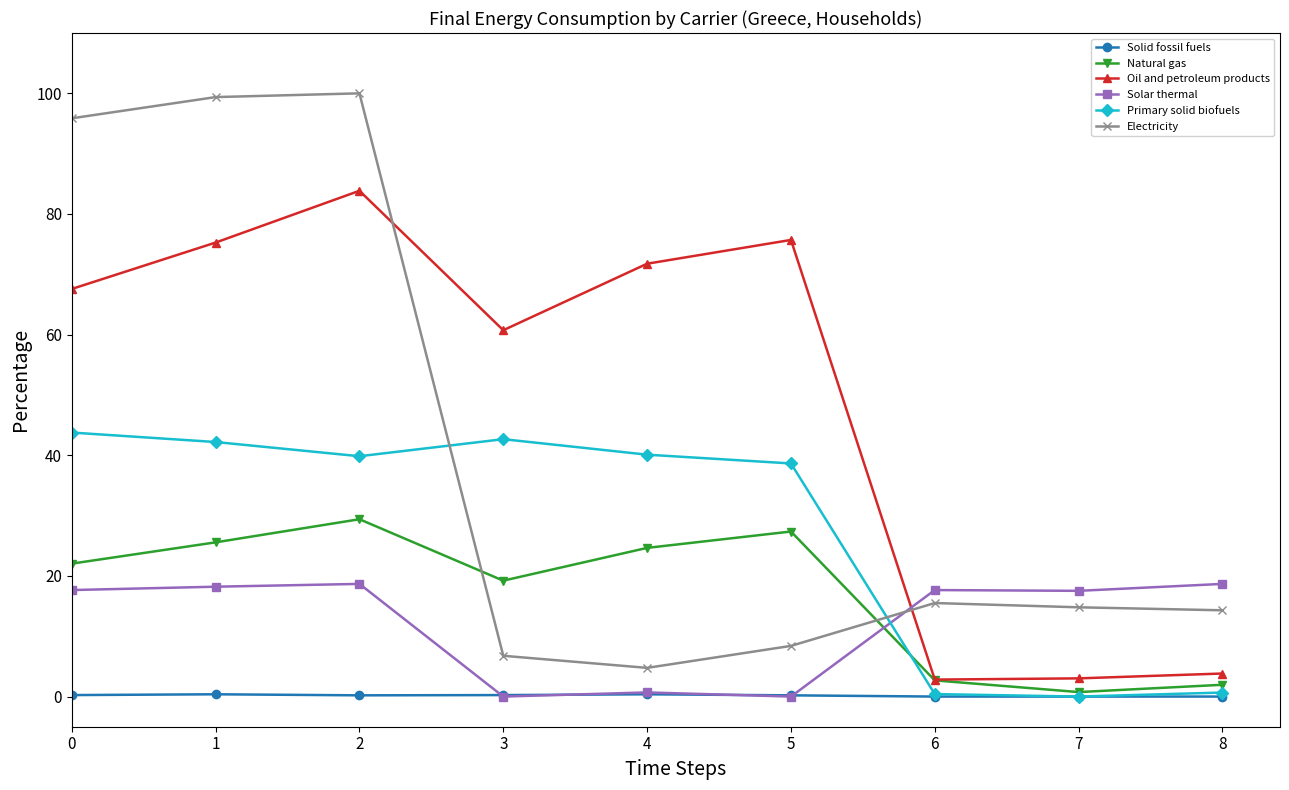

At which category is the sum across all series the highest?

2